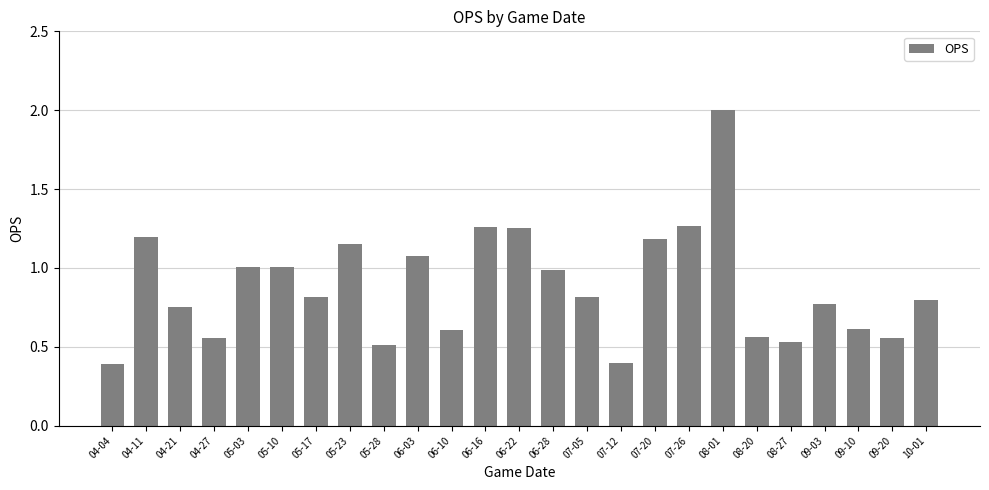

Between 06-16 and 08-20, which is larger?

06-16